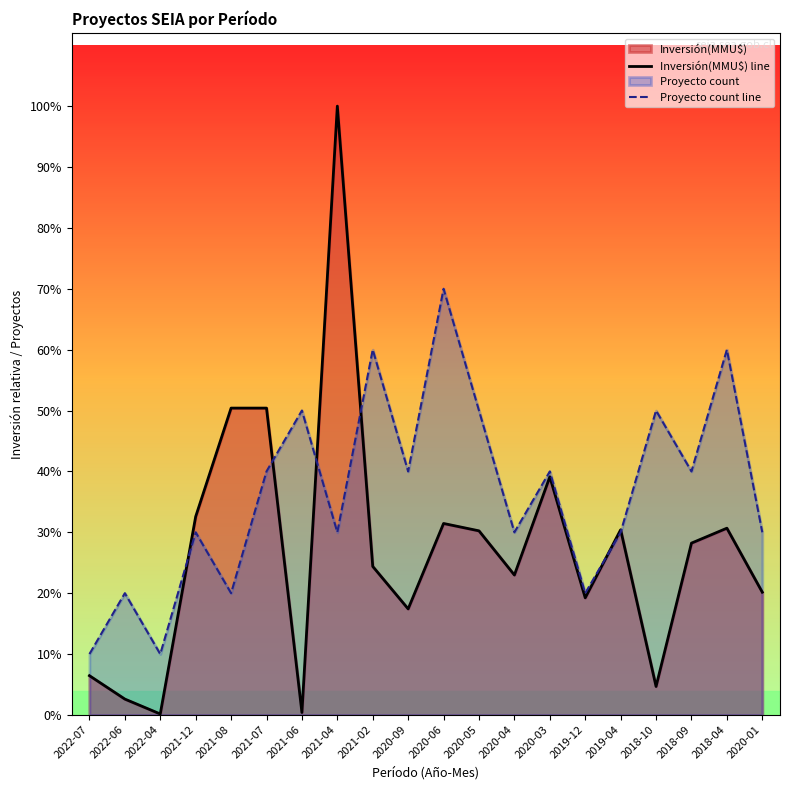

What position from the right is 2020-01?

1